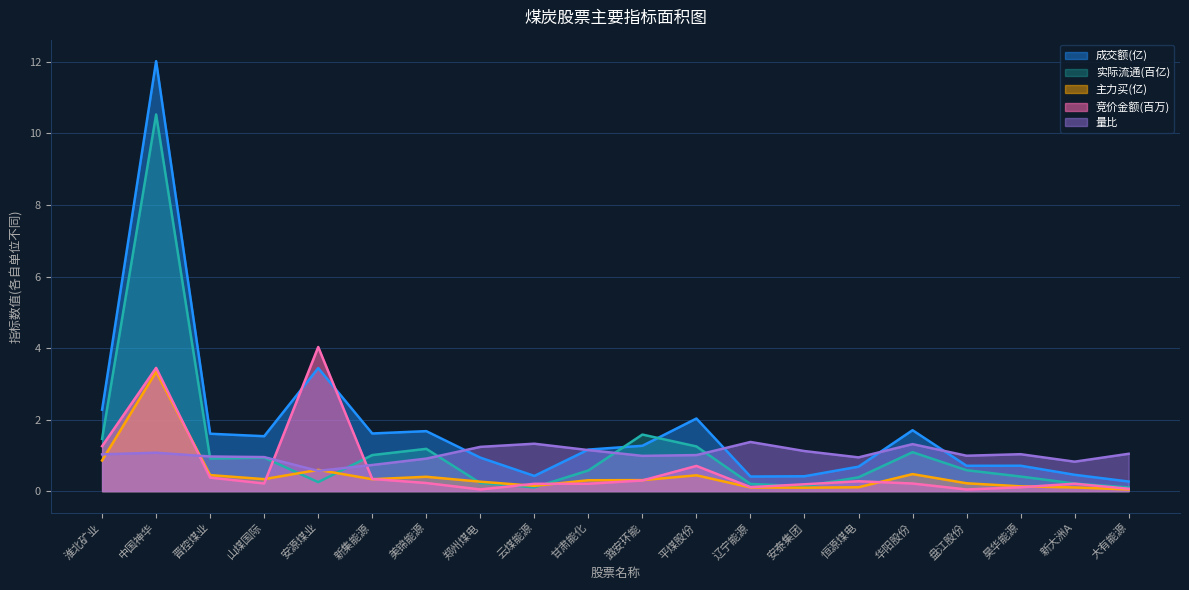

Which category has the highest value across all series?

中国神华